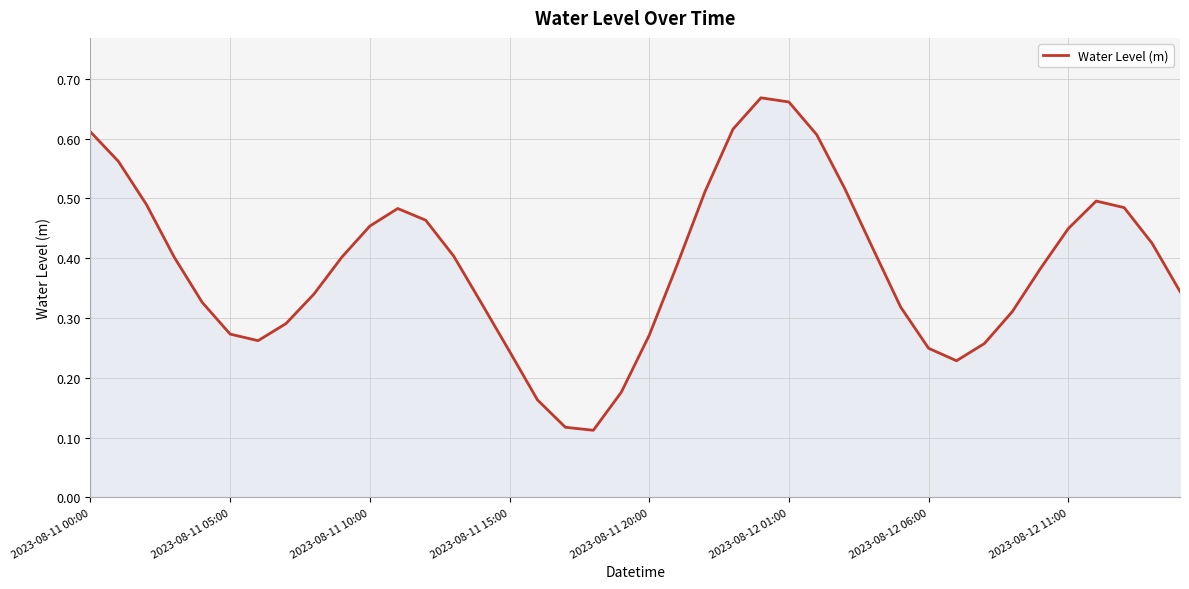

How many points are lower than both their immediate neighbors (excluding endpoints)?

3